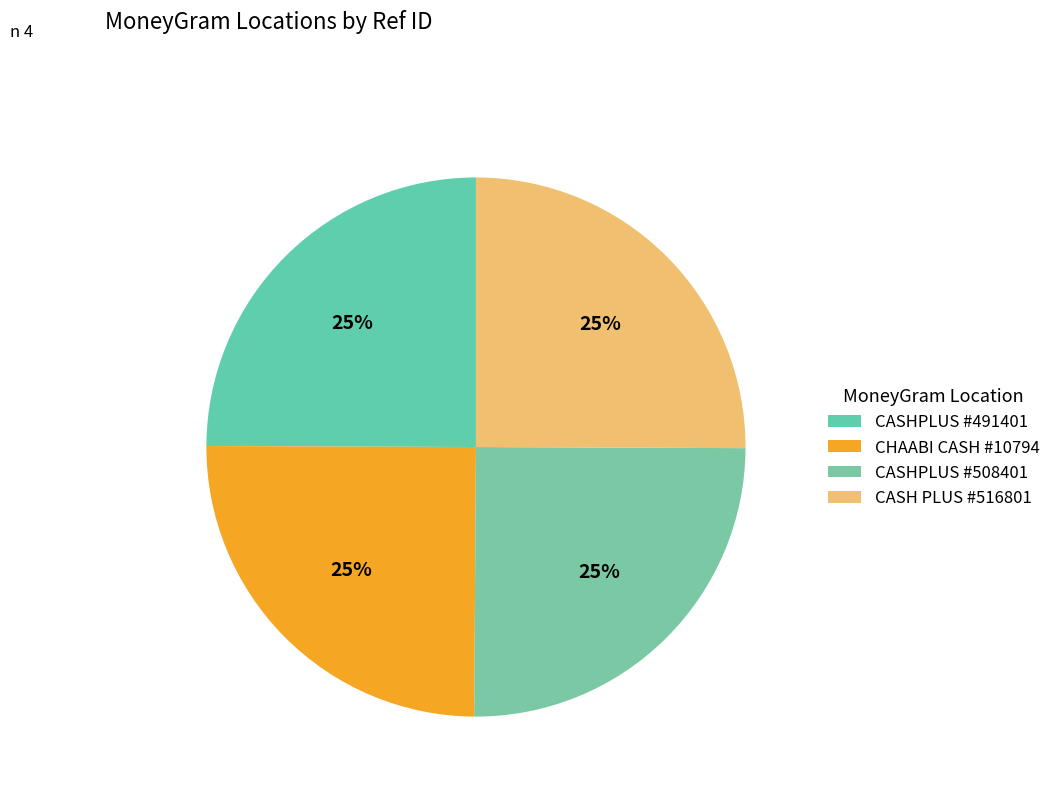

Does any single category account for the majority?

No